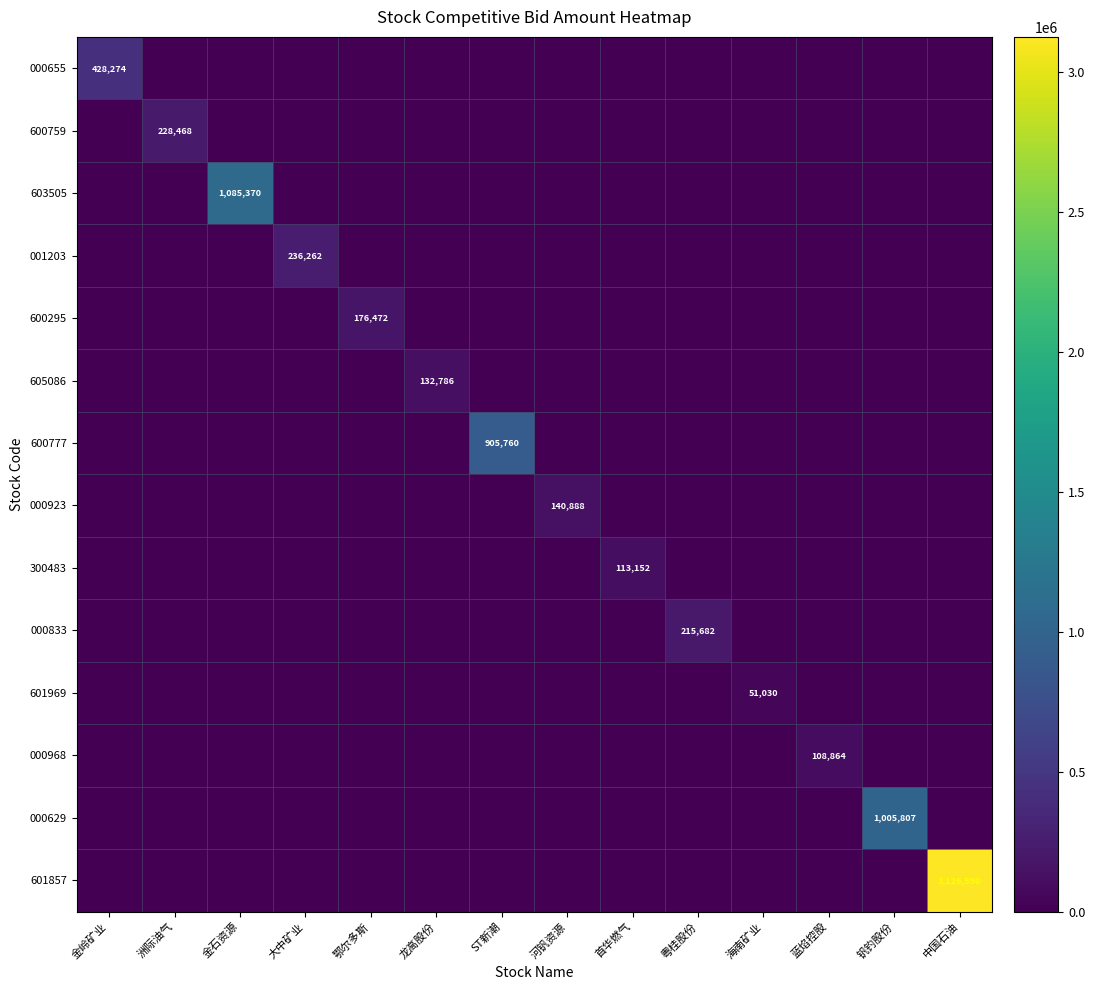

The 000968 series shows 108864 at 蓝焰控股. True or false?

True